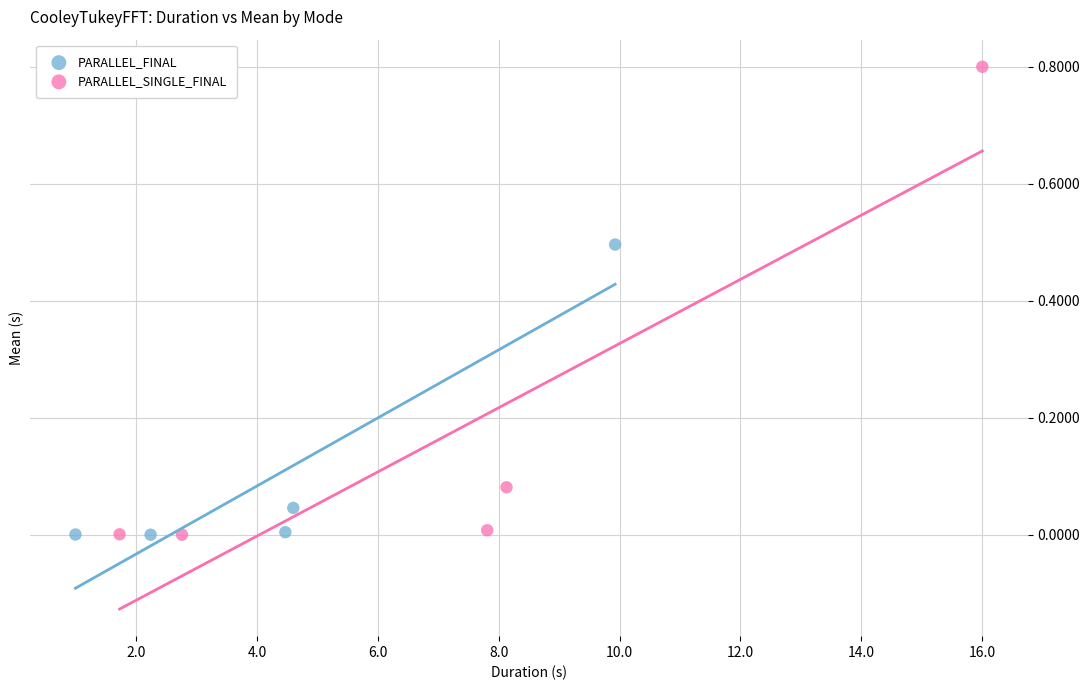

What are all the series names shown in the legend?

PARALLEL_FINAL, PARALLEL_SINGLE_FINAL